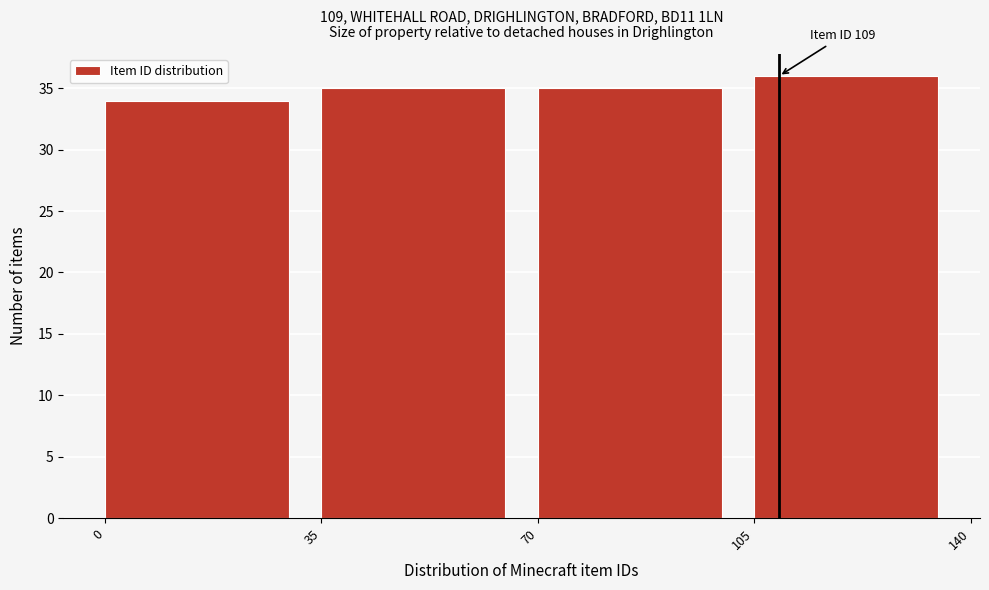

Over which range of the x-axis is the bar tallest?

105 to 140